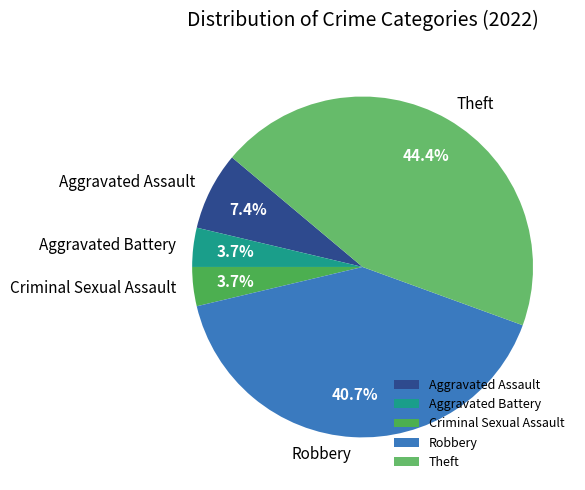

What percentage is the Aggravated Battery slice, to the nearest percent?

4%